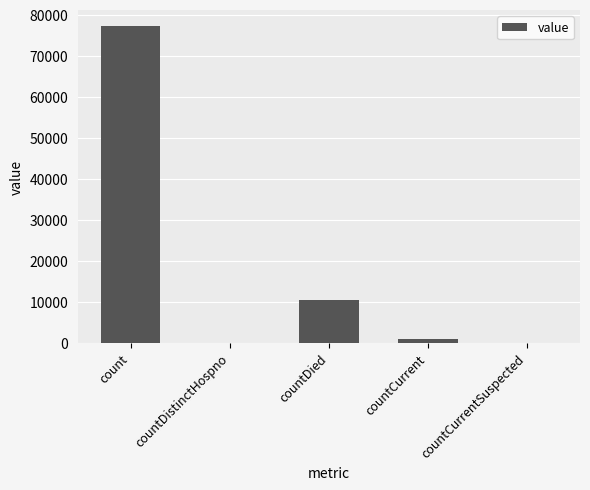

What is the change in value from countDistinctHospno to countDied?

+10402